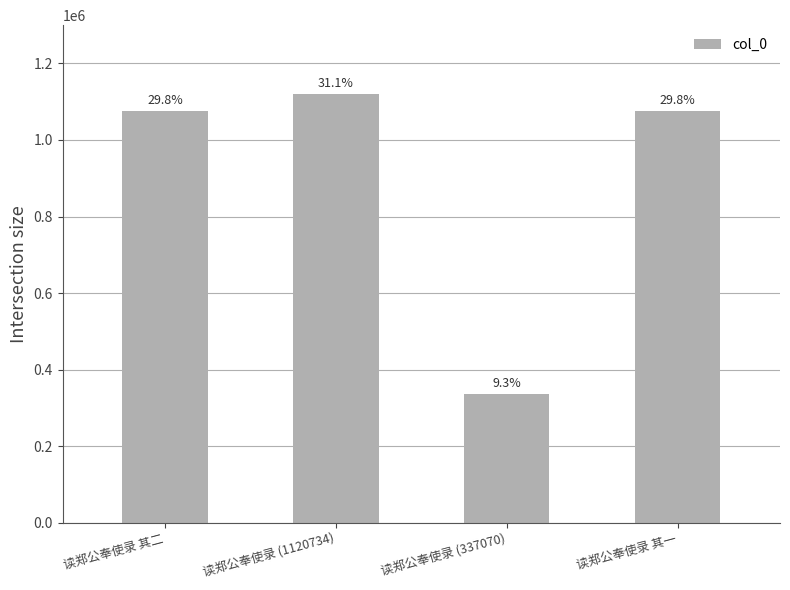

Are the bars grouped side by side (vs. stacked)?

No